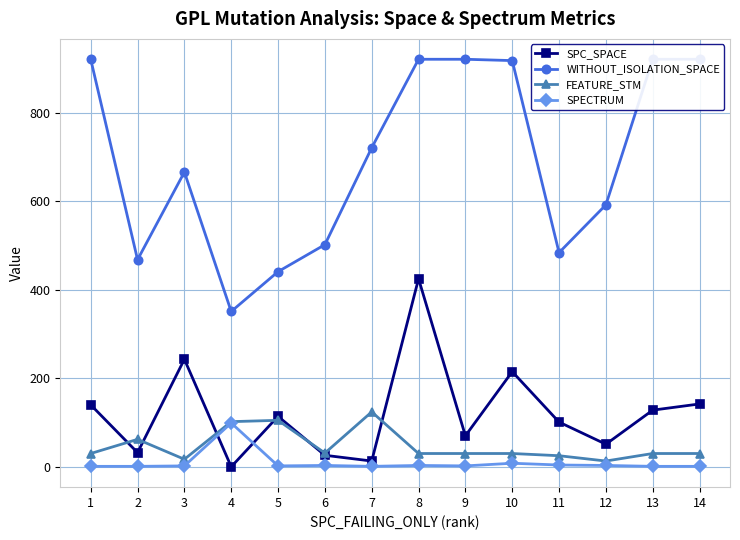

At which category is the sum across all series the highest?

8